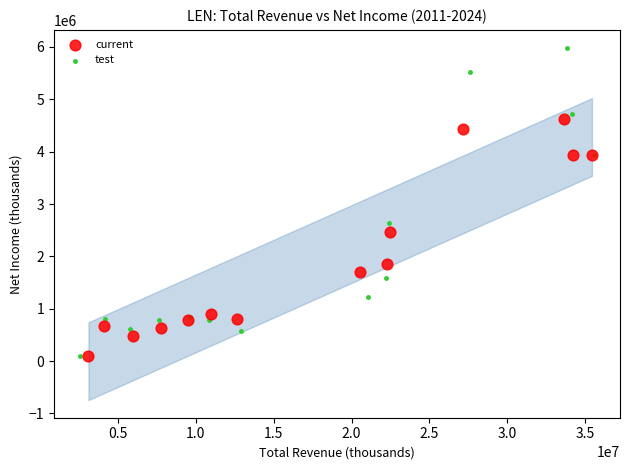

Which series has the largest Y range (max minus min)?

test